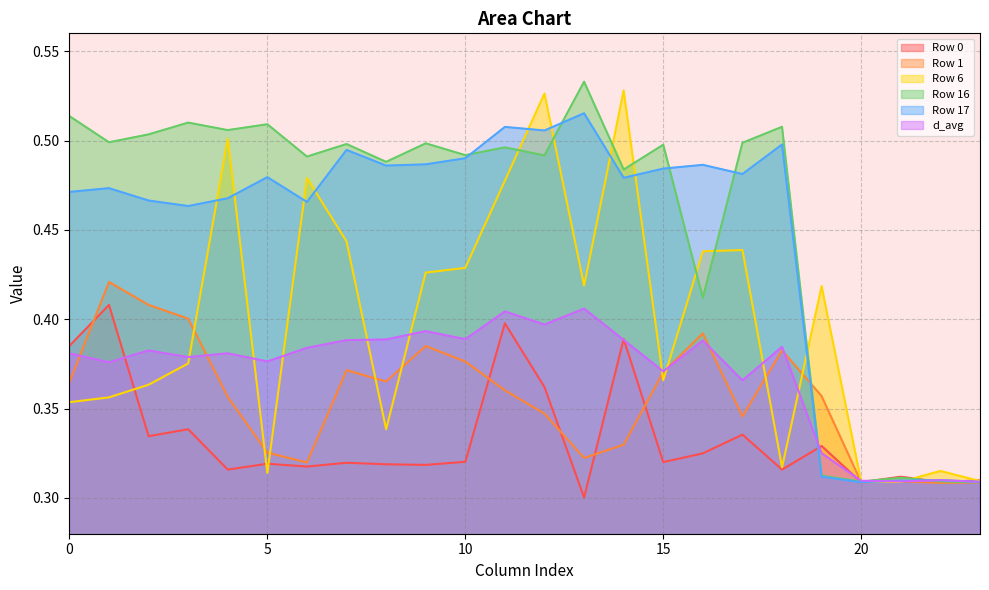

Which series has the widest spread of values?

Row 16